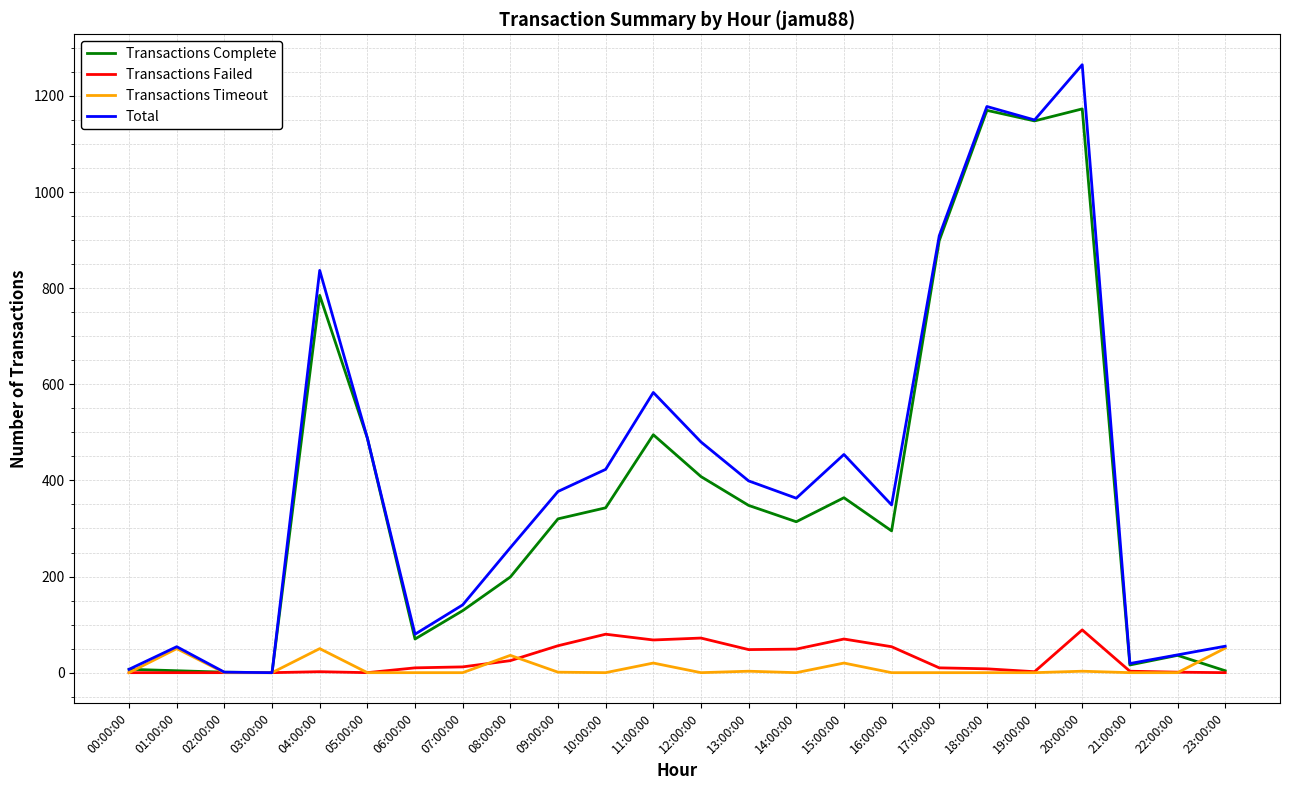

Between 12:00:00 and 22:00:00, which series saw the biggest shift?

Total